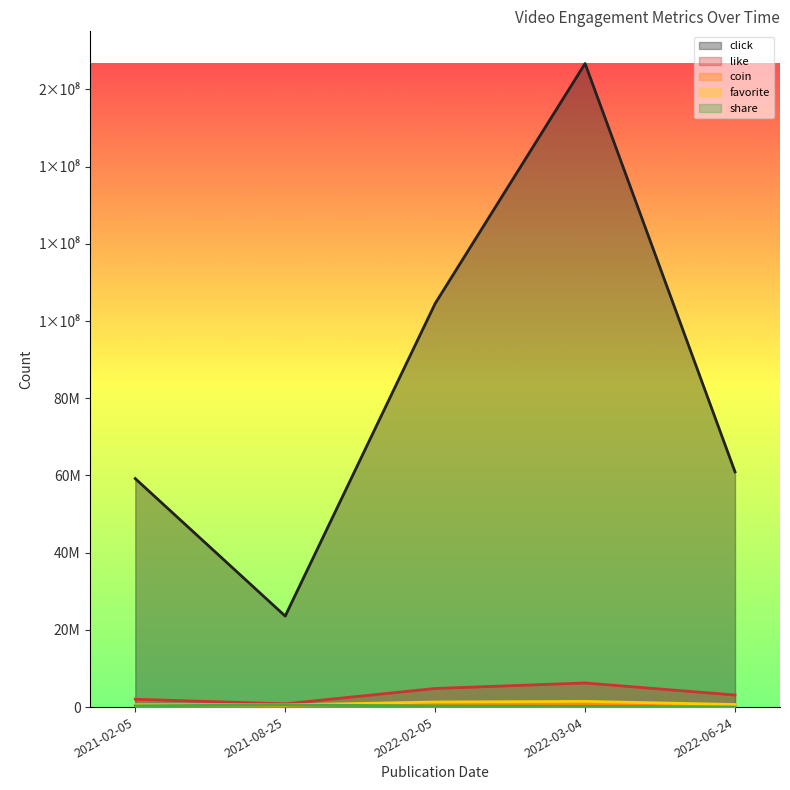

What is the approximate value of share at 2022-02-05, to the nearest 10?

280000